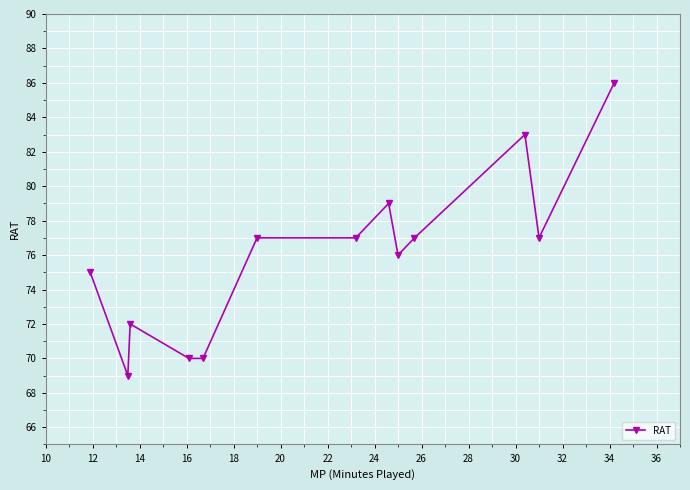

What is the value of the 8th point from the left?

79